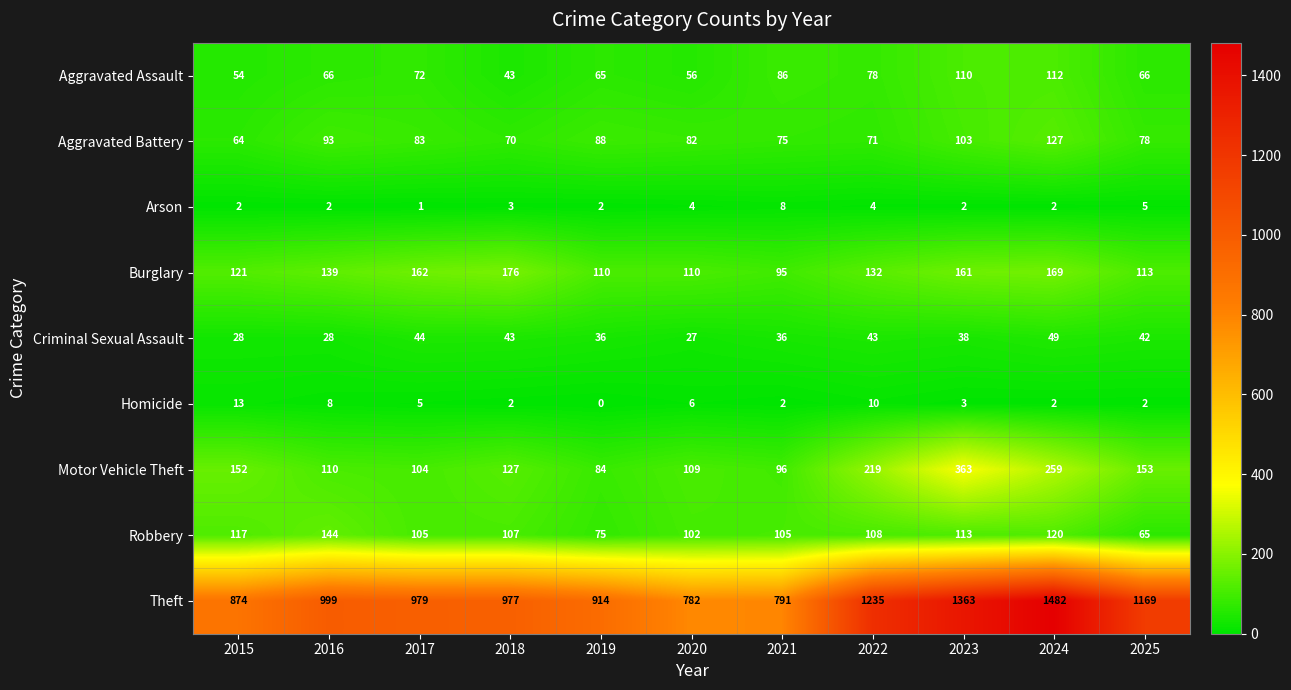

At which category is the sum across all series the highest?

2024